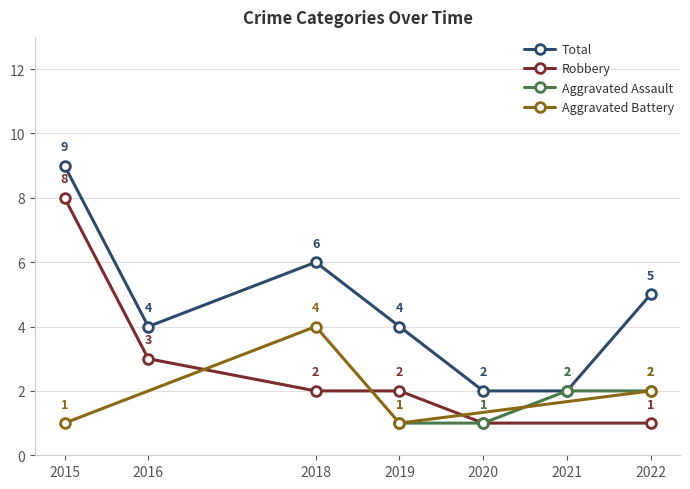

What is the highest value of the Total series?

9